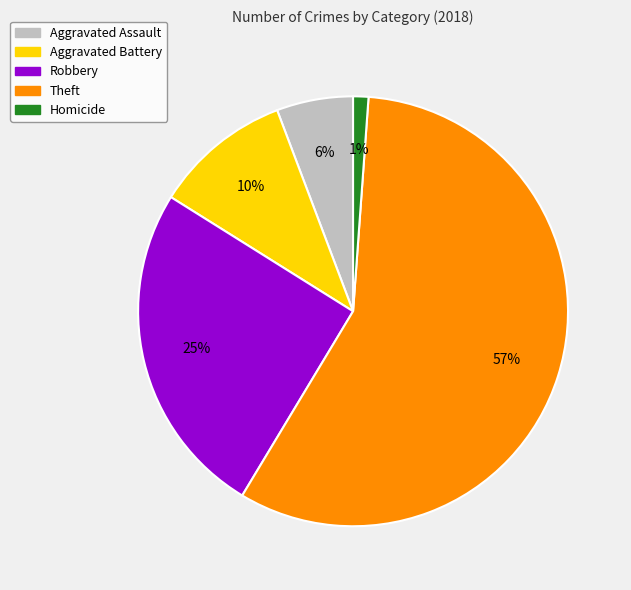

How many slices are in this pie chart?

5